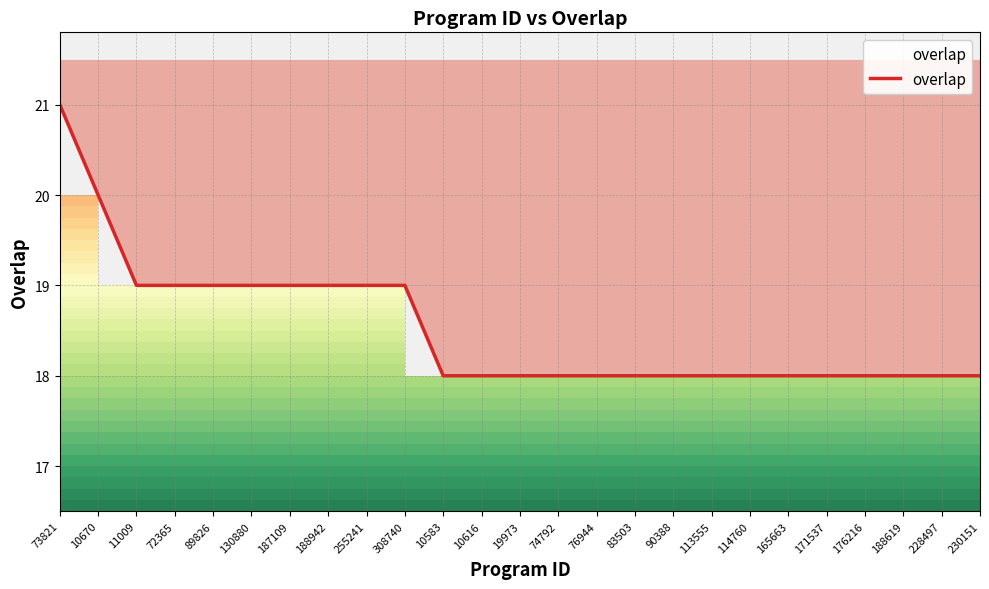

What is the label of the 18th point from the left?

113555